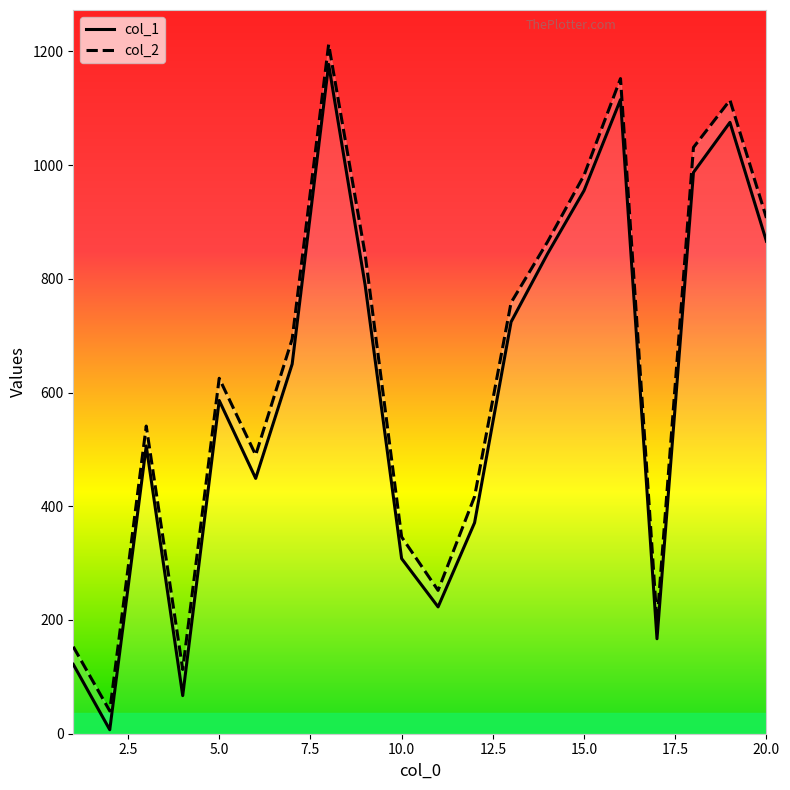

Is the value of col_2 at 13 greater than the value of col_1 at 12.5?

Yes